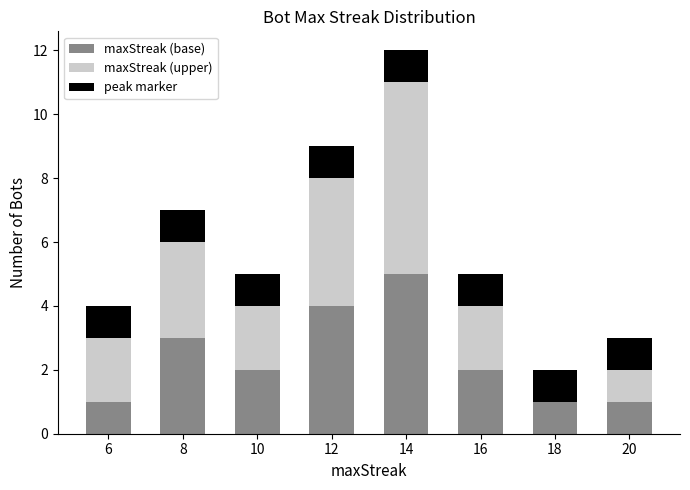

At which label does maxStreak (base) reach its peak?

14